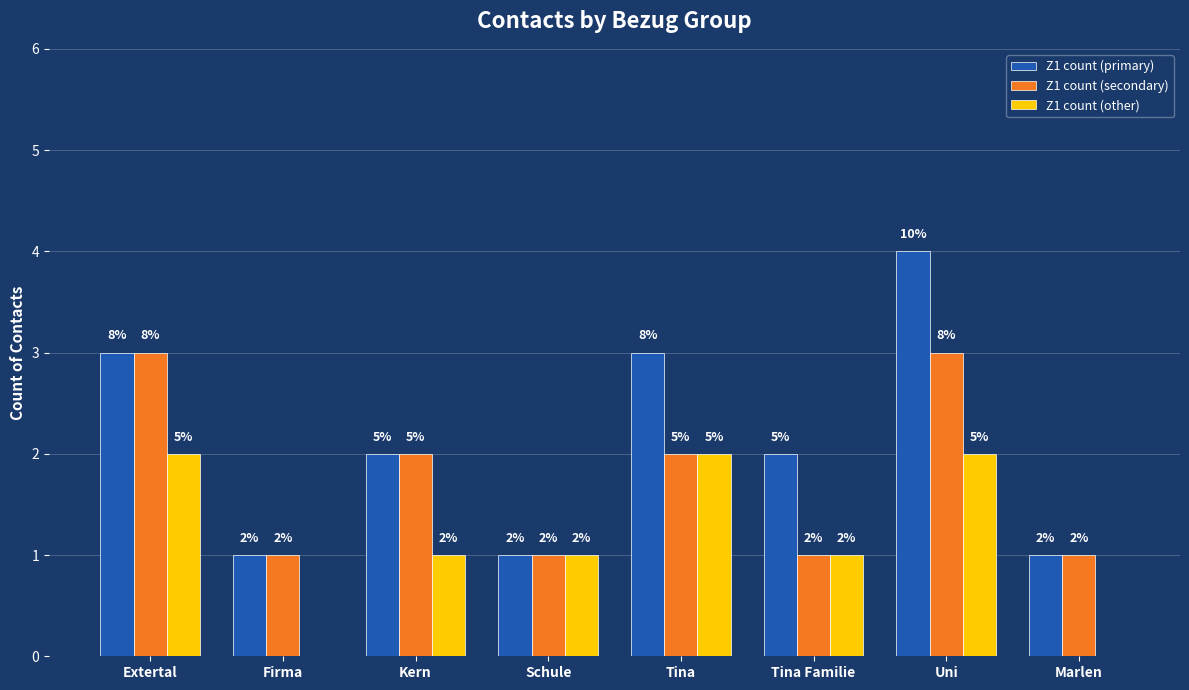

What is the difference between the Z1 count (secondary) values at Extertal and Kern?

1